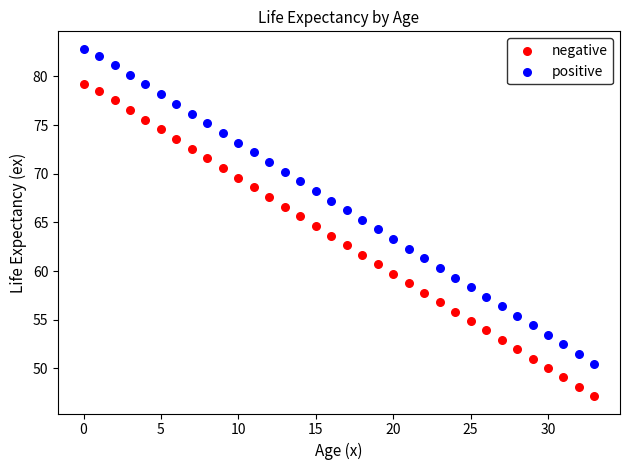

Which series reaches the maximum Y coordinate?

positive